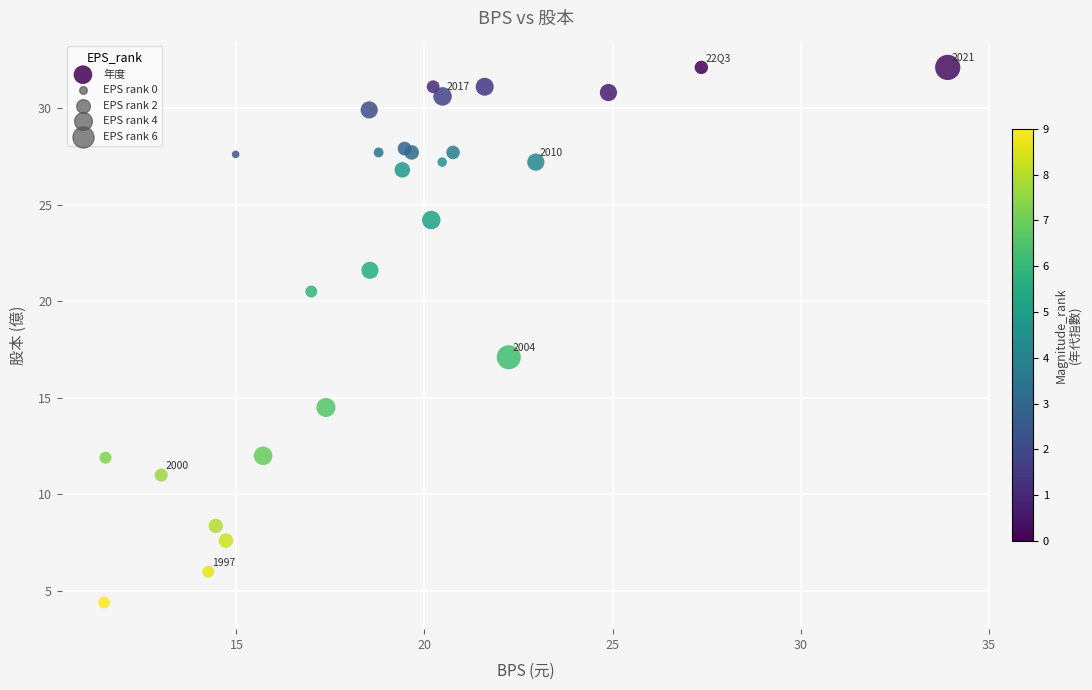

What Y value in the scatter plot is closest to 18?

17.1